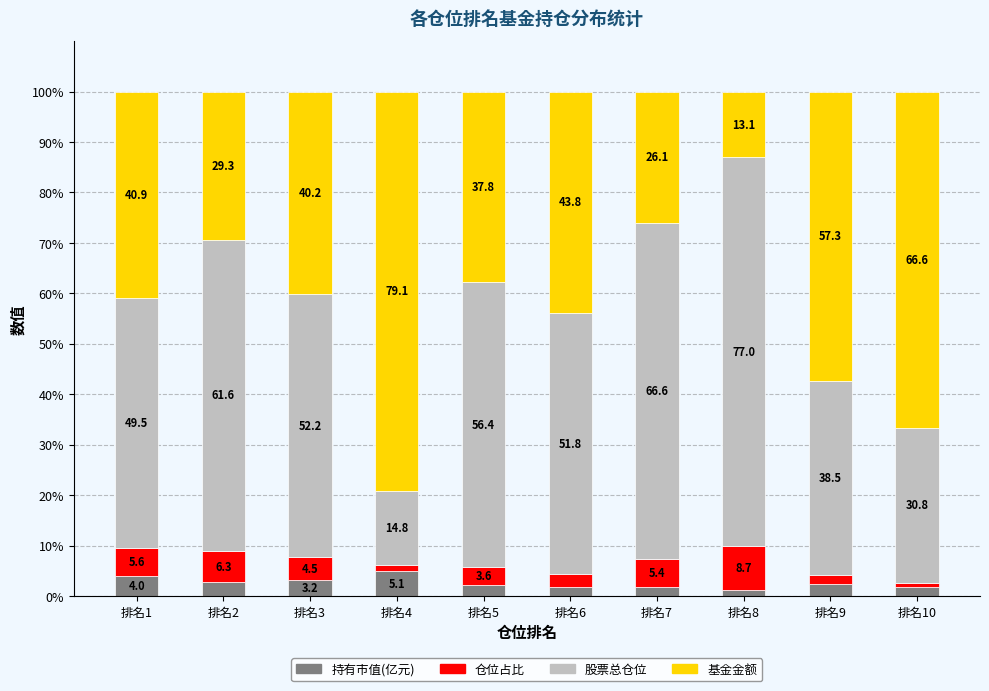

List the labels in order of 股票总仓位 value, largest first.

排名8, 排名7, 排名2, 排名5, 排名3, 排名6, 排名1, 排名9, 排名10, 排名4